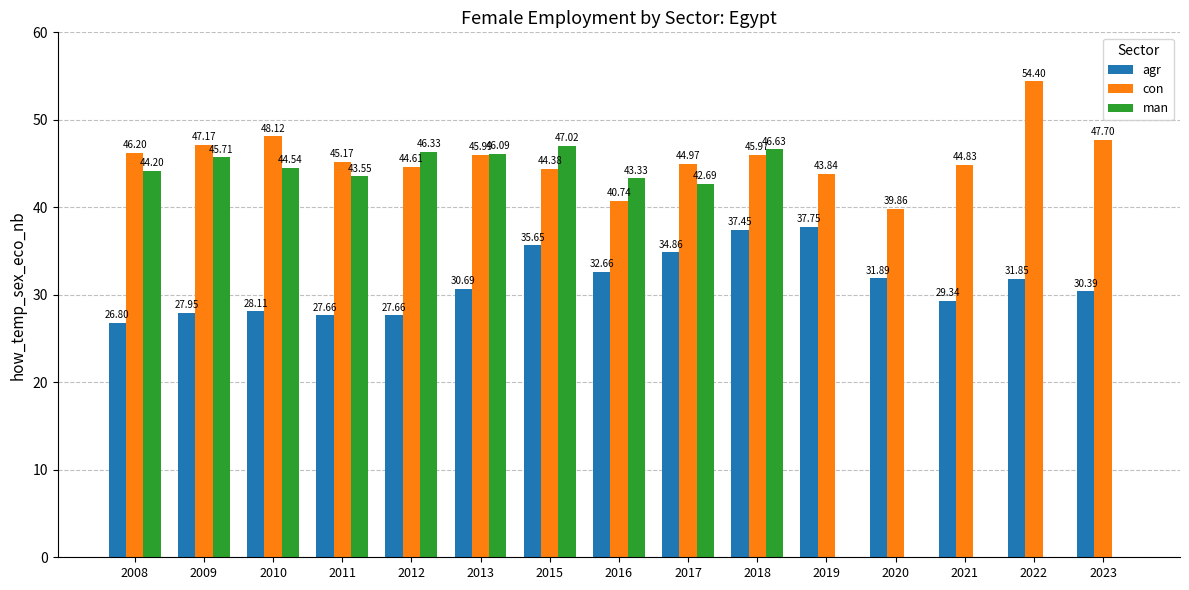

What is the sum of all con values?

684.0